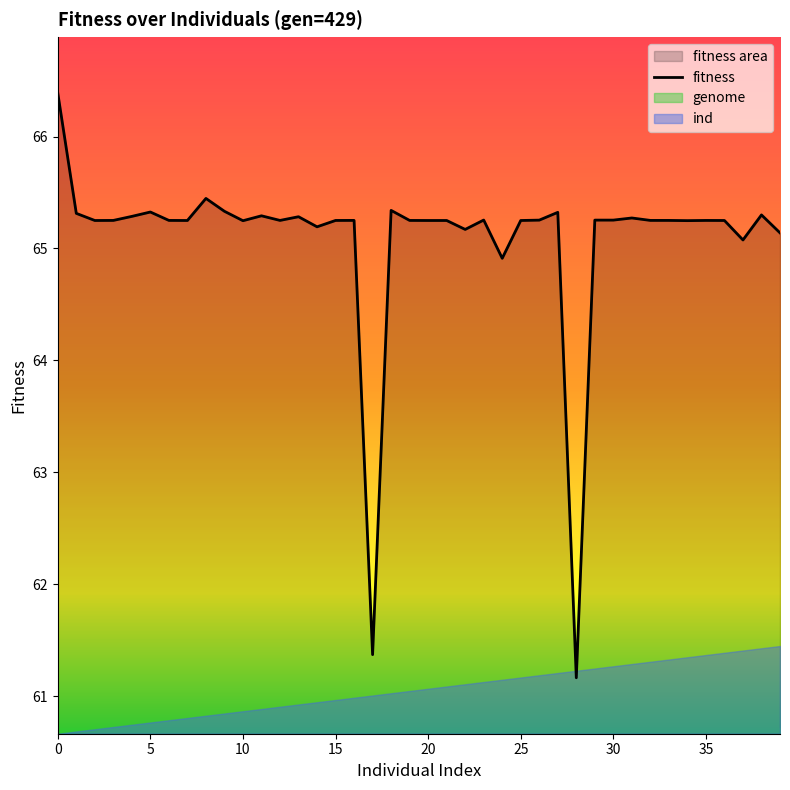

The chart shows a value of 113.6 at 29. True or false?

False